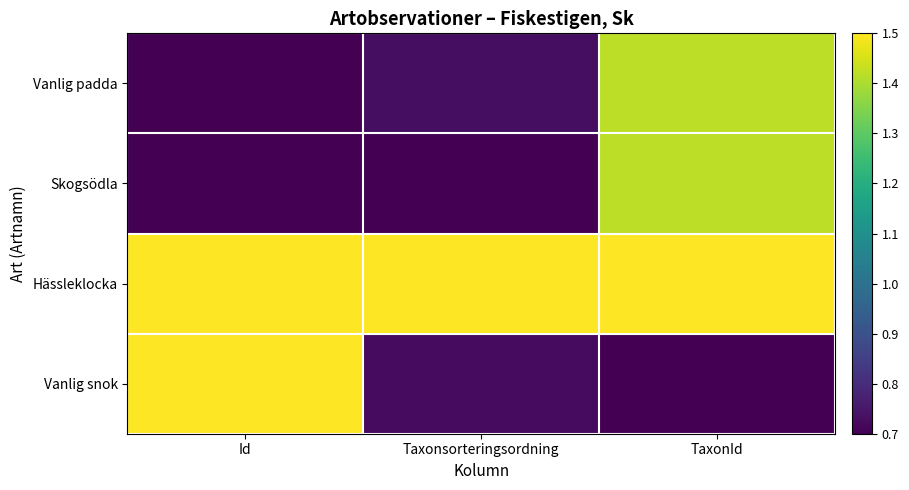

What is the spread (max minus min) of values at Taxonsorteringsordning?

0.8